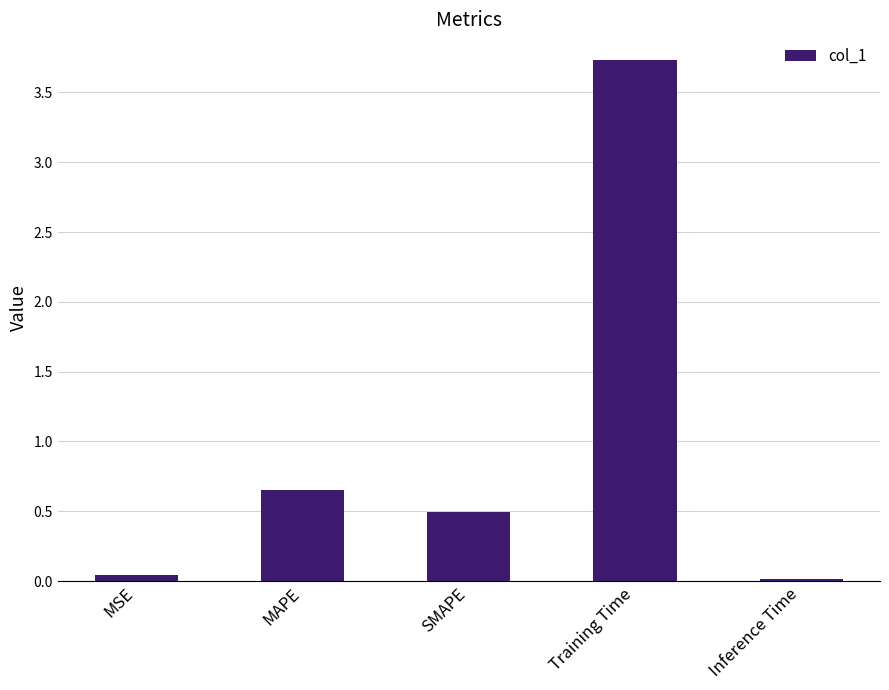

At which category does the chart reach its peak across all series?

Training Time